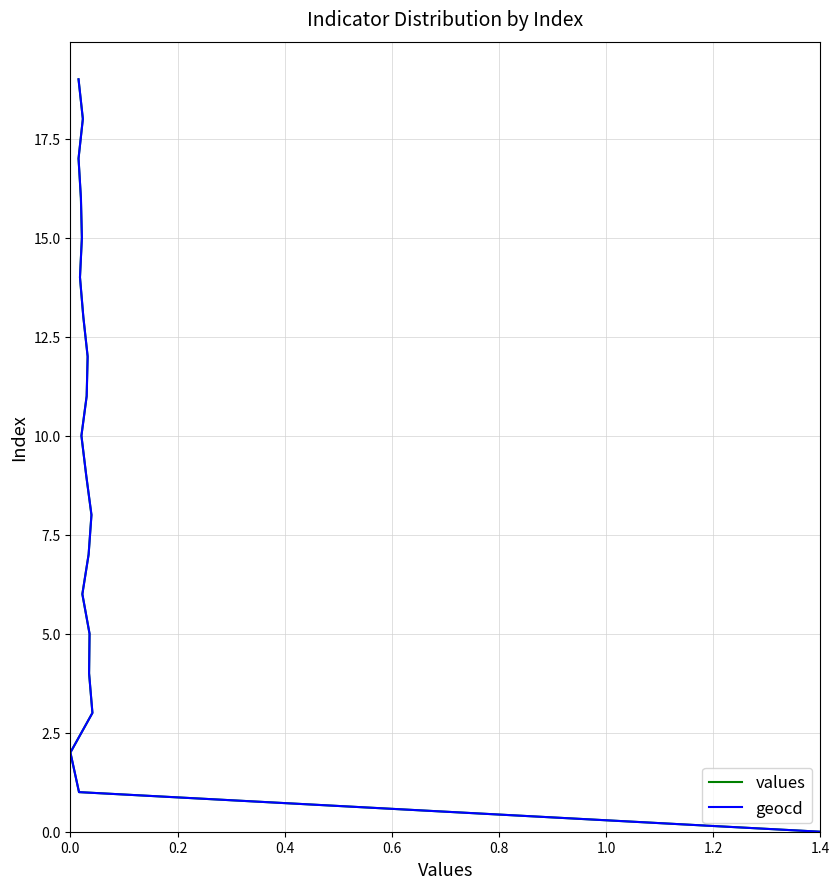

Which series has the largest total across all categories?

values